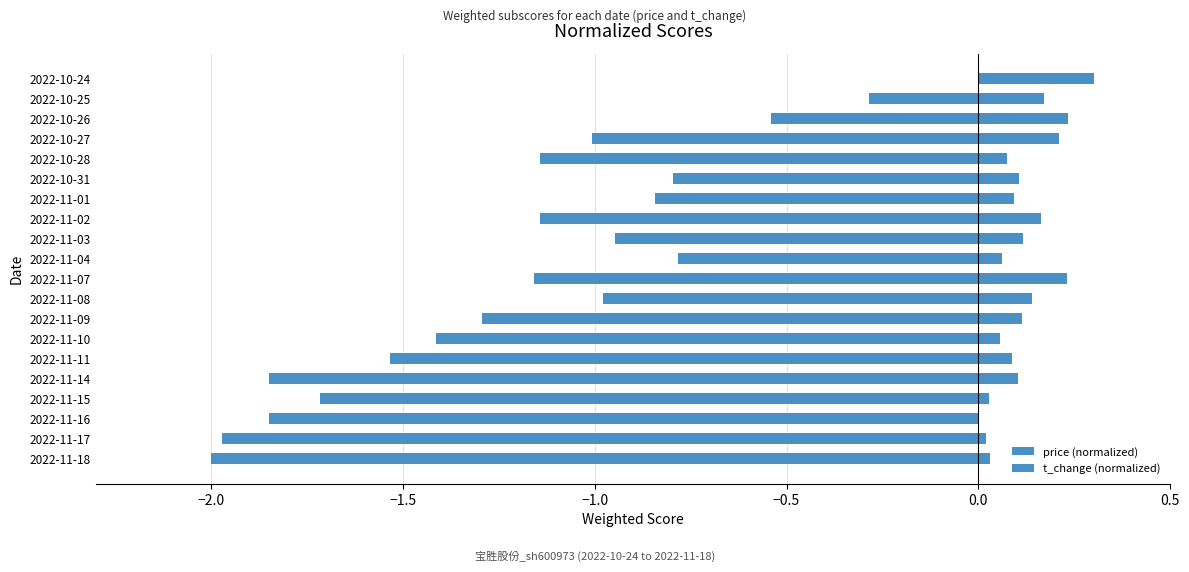

What is the average value of the price (normalized) series?

-1.2